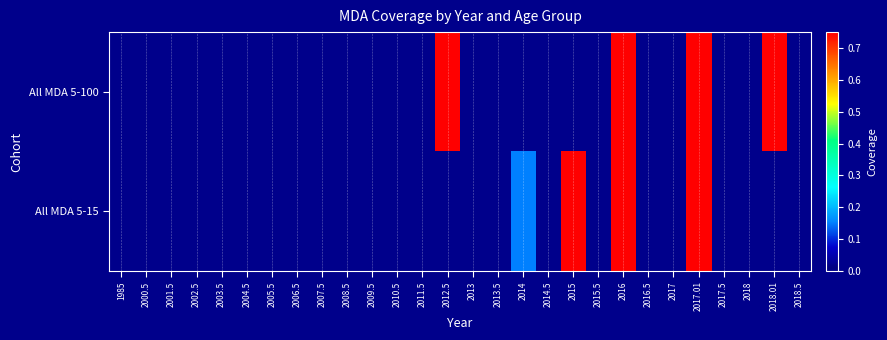

How many distinct data groups are displayed?

2